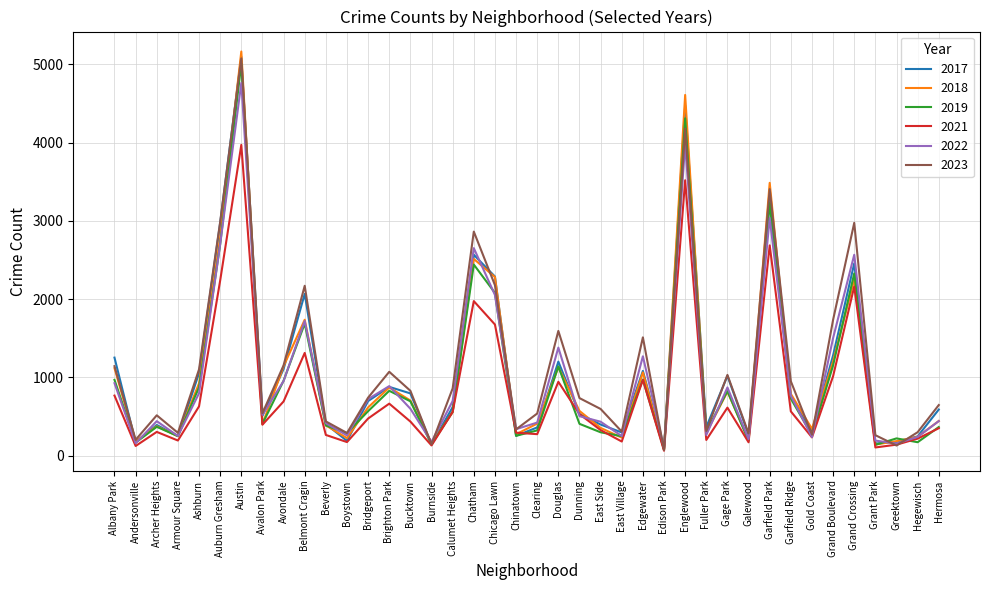

How many lines are shown in the chart?

6